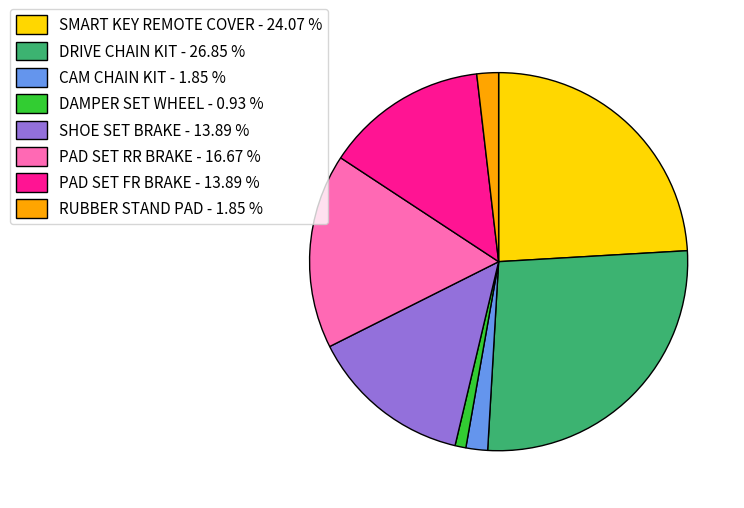

Is it true that PAD SET RR BRAKE is 8% of the pie?

False